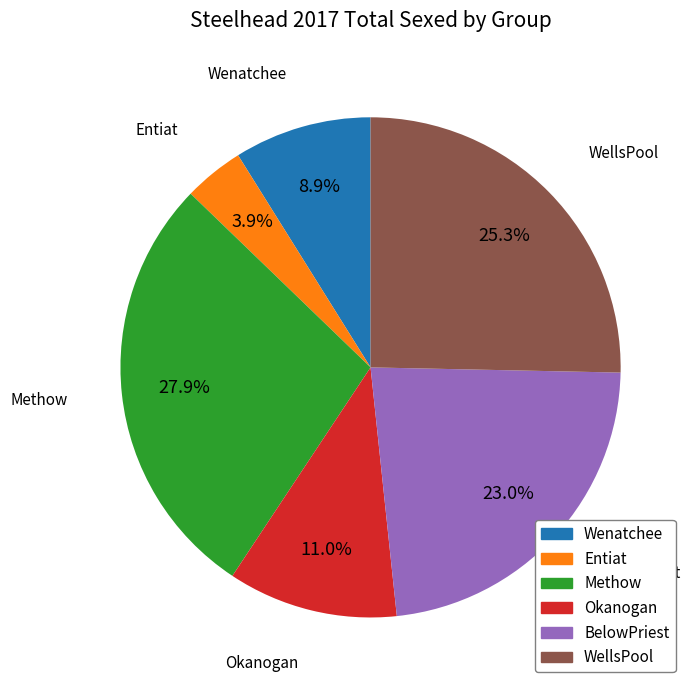

What is the largest slice in the pie chart?

Methow